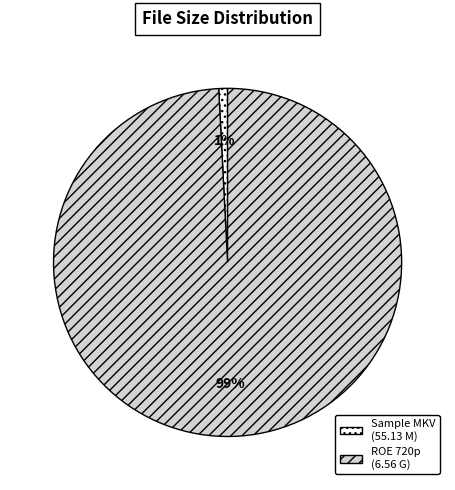

Which has a higher value, ROE 720p (6.56 G) or Sample MKV (55.13 M)?

ROE 720p (6.56 G)